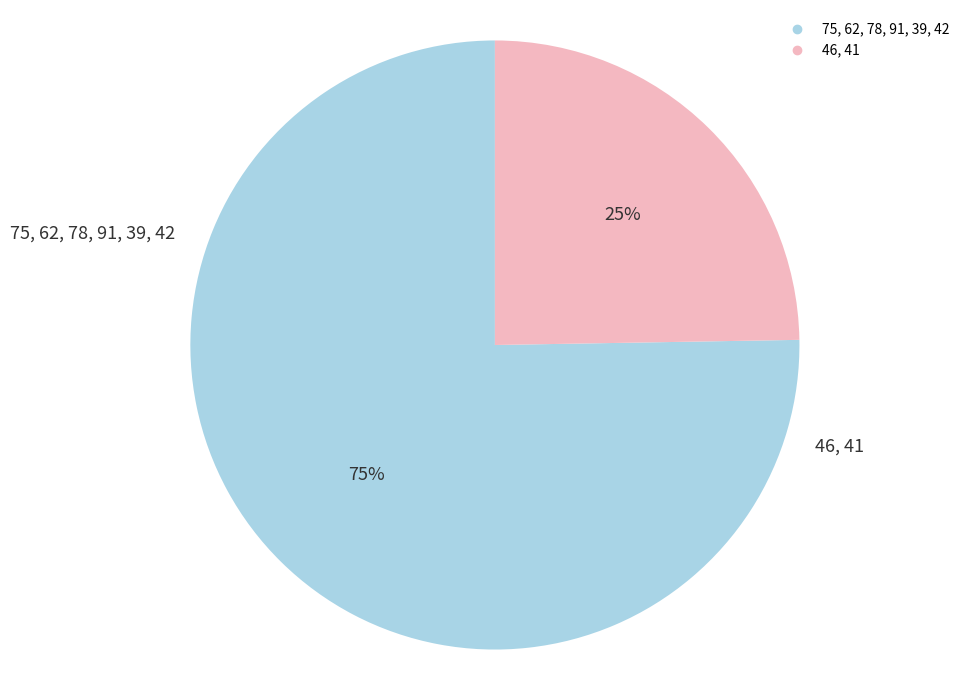

To the nearest percent, what is the average slice percentage?

50%